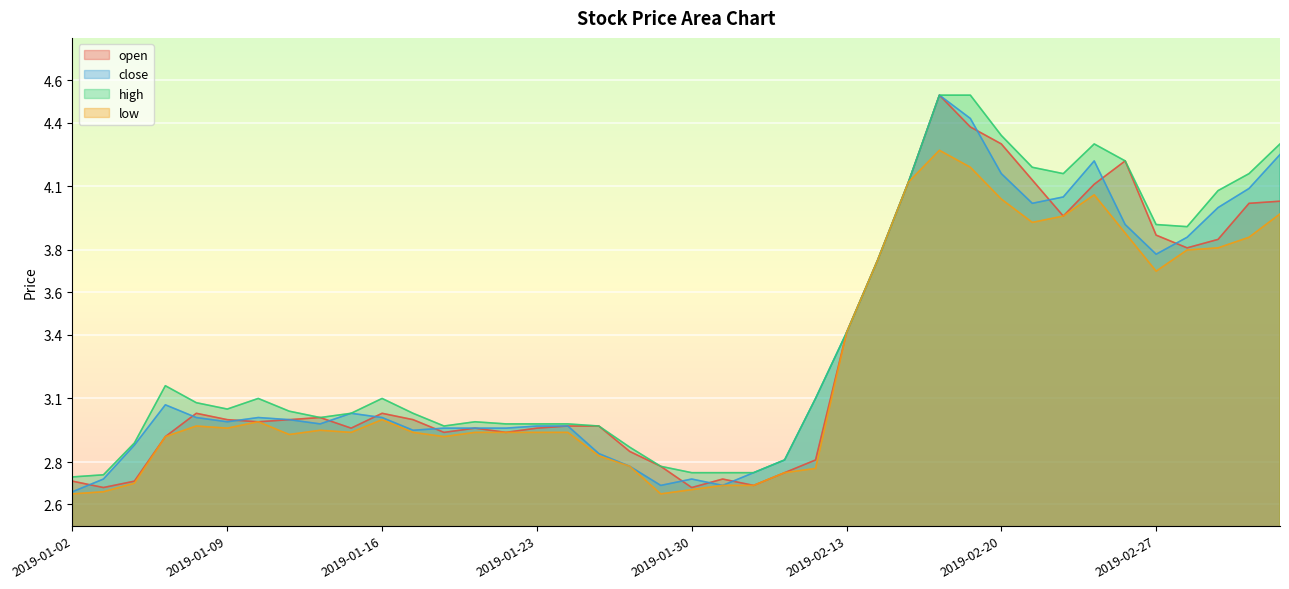

What is the value of the high point at the 24th from the left?

2.8